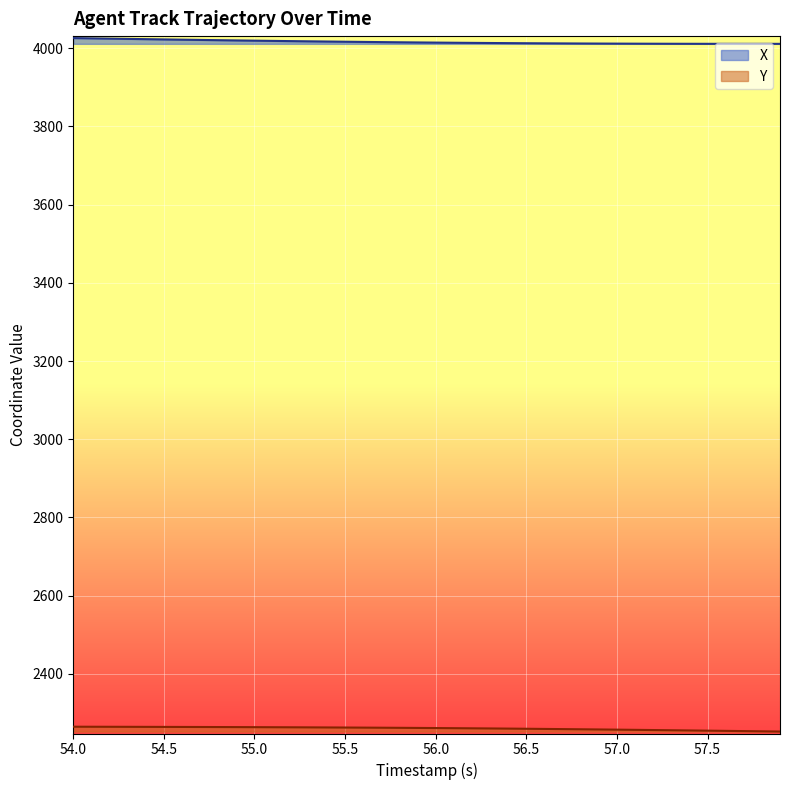

Which series has the largest total across all categories?

X